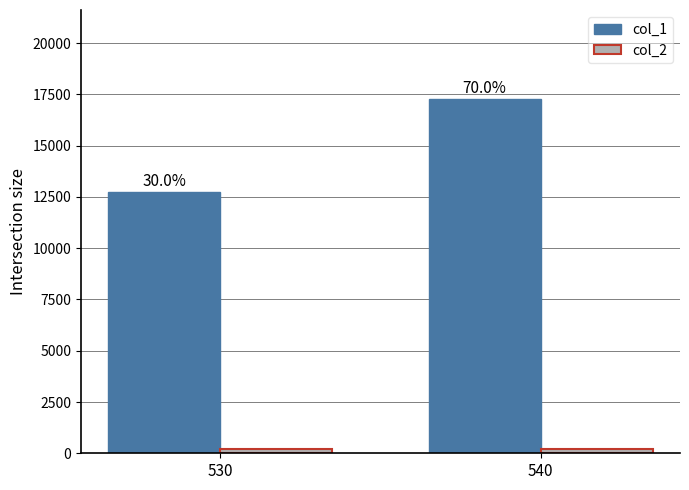

Between 530 and 540, which series saw the biggest shift?

col_1